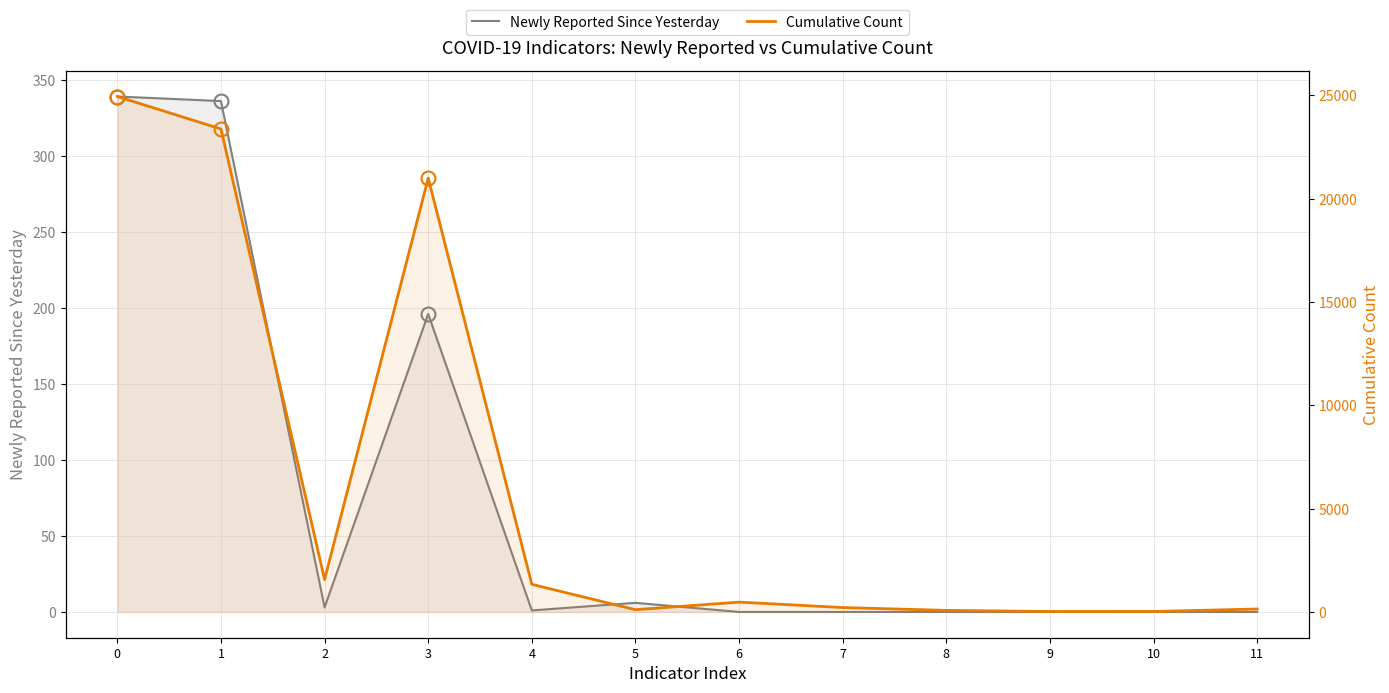

The Cumulative Count series shows 22 at 9. True or false?

True